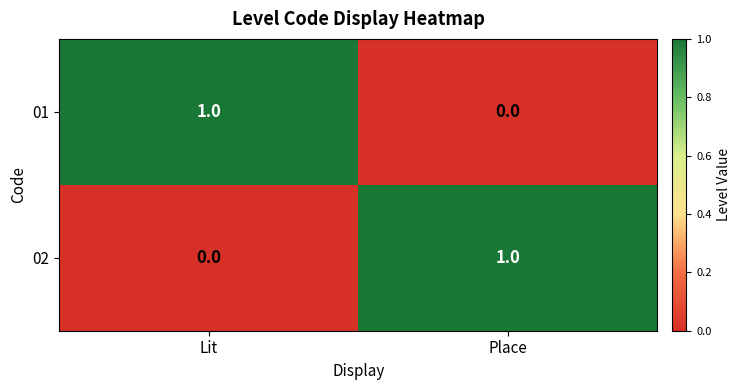

True or false: 02 has a value of 0 at Lit.

True